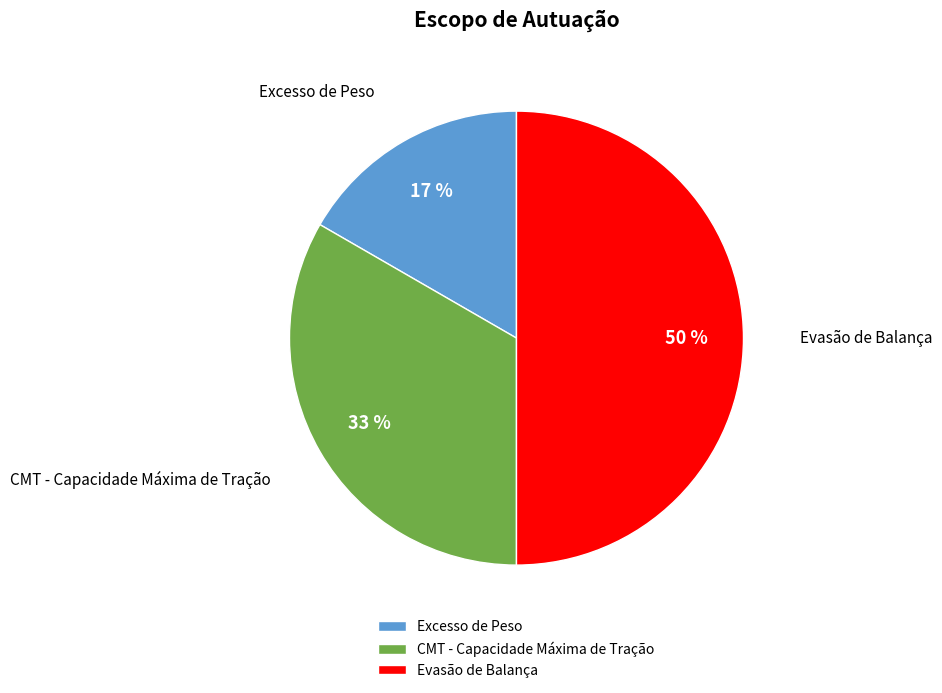

What is the largest slice in the pie chart?

Evasão de Balança